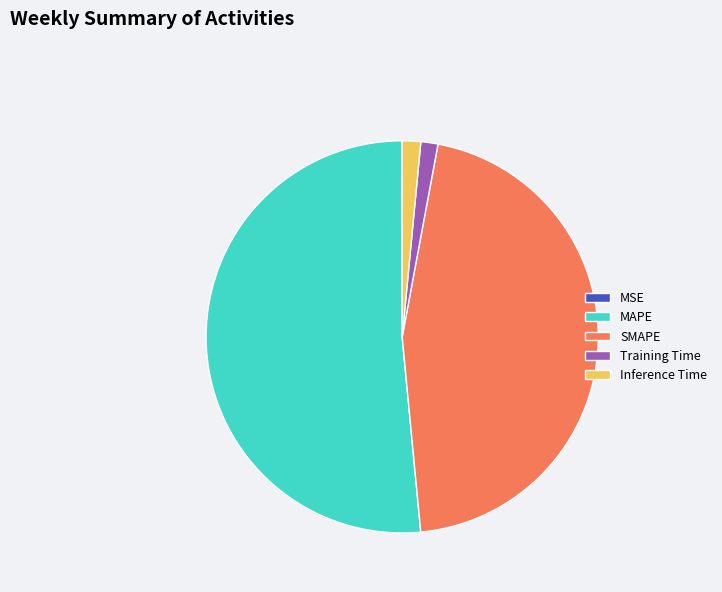

Does Inference Time account for over 50% of the chart?

No